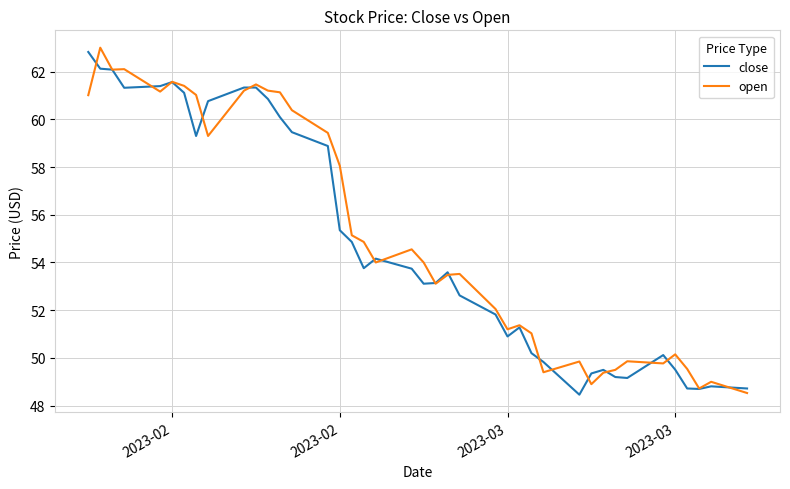

Which series ends up on top after the final intersection of open and close?

close